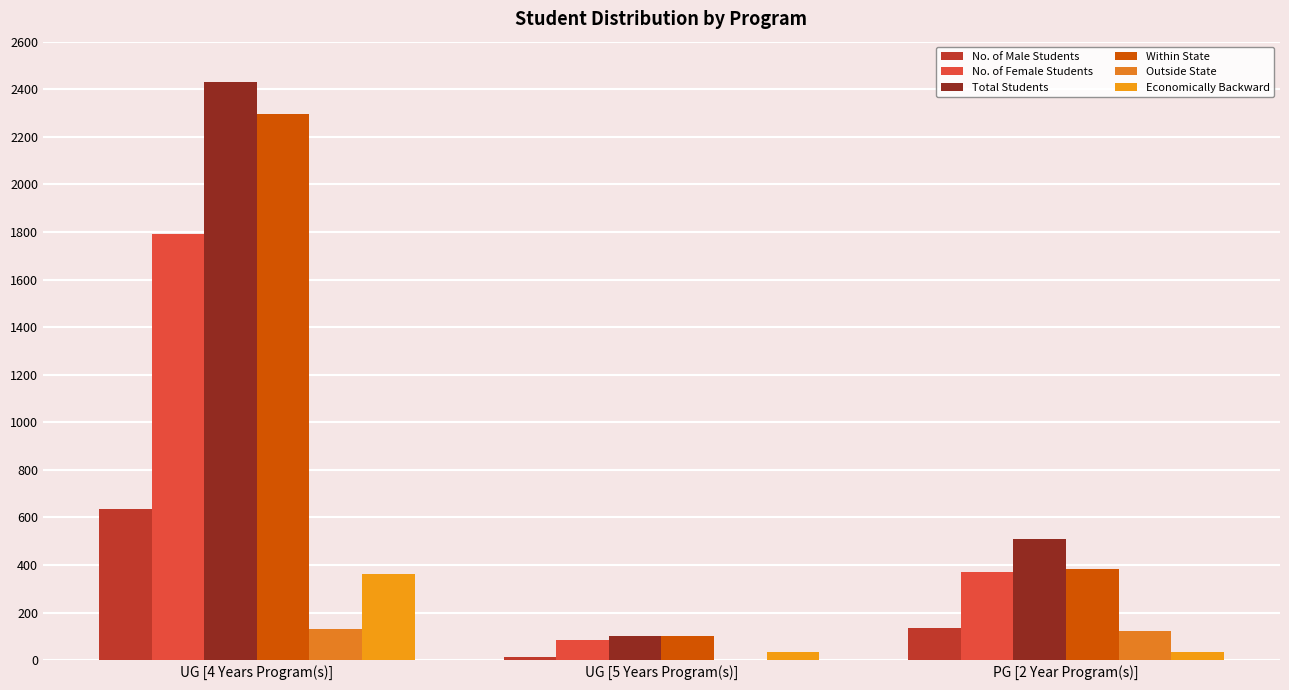

Where does the No. of Male Students series first go above 137?

UG [4 Years Program(s)]